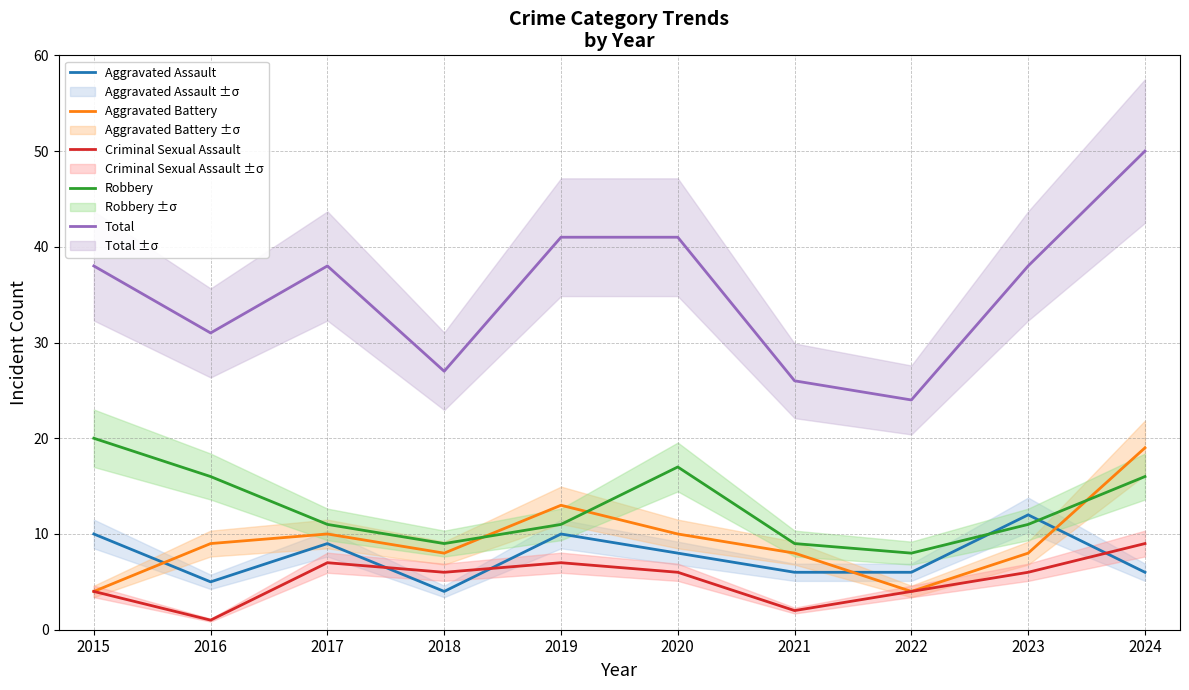

At which category is the sum across all series the highest?

2024